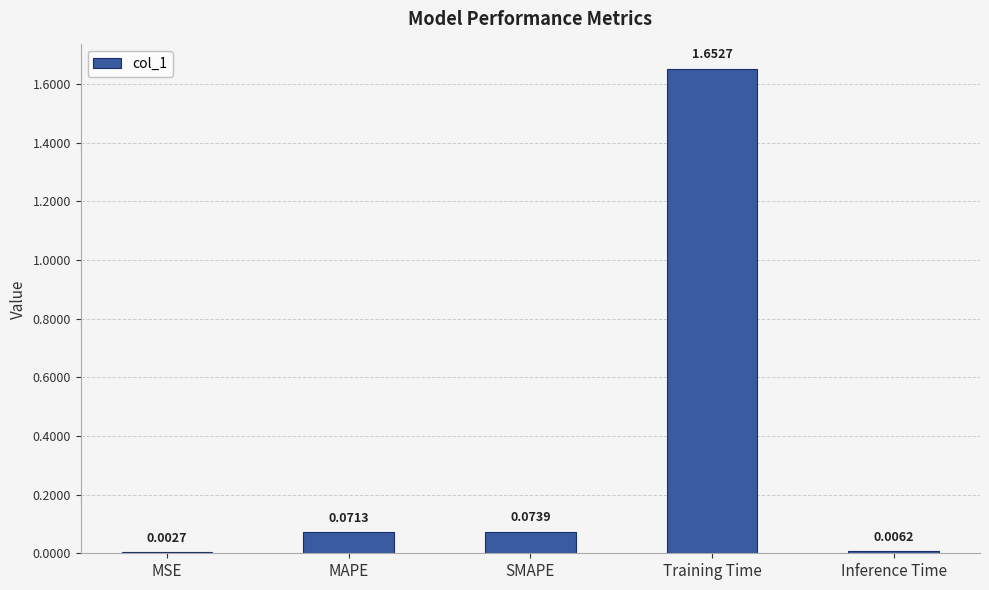

At which label is the value closest to 0?

MSE